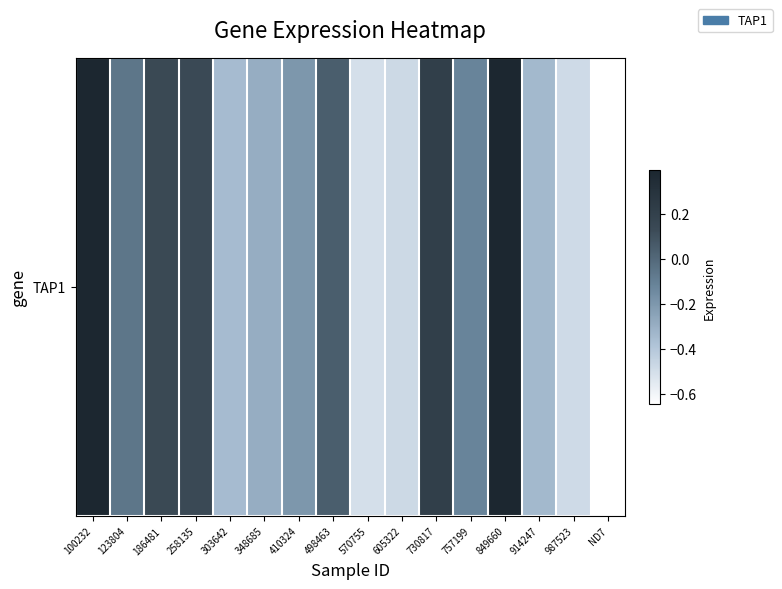

Which category has the lowest value across all series?

ND7